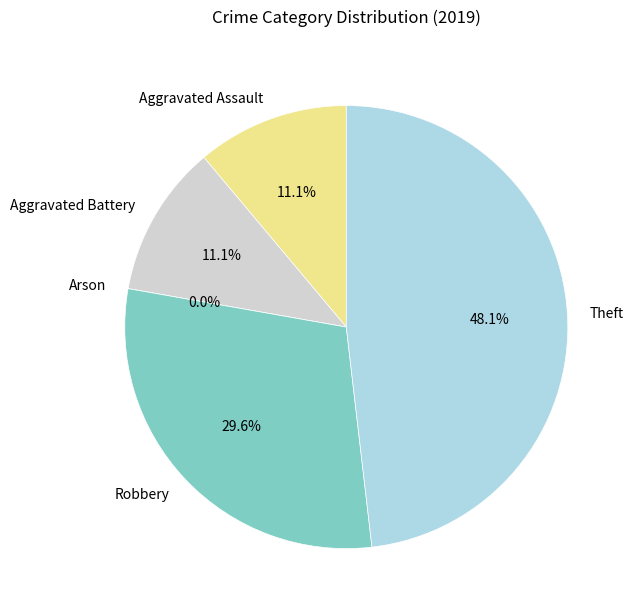

Is it true that Arson is 5% of the pie?

False